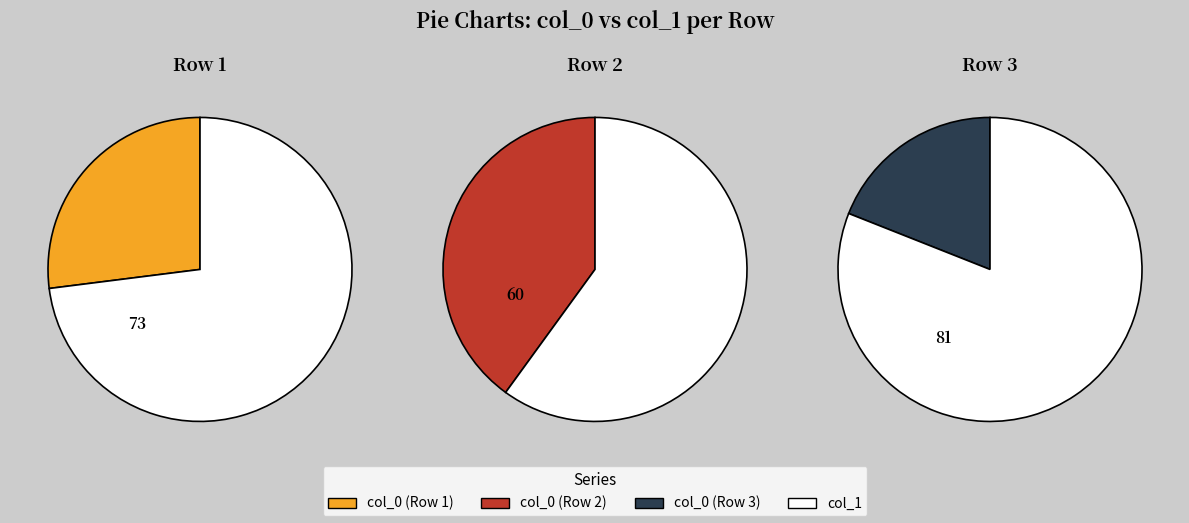

To the nearest percent, what portion does Row 2 represent?

47%